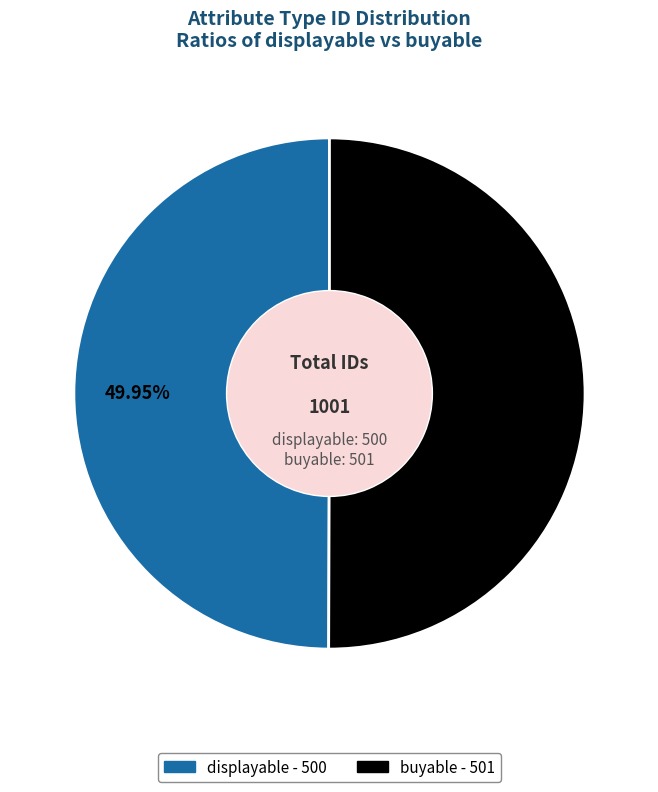

The buyable slice represents 37% of the pie. True or false?

False